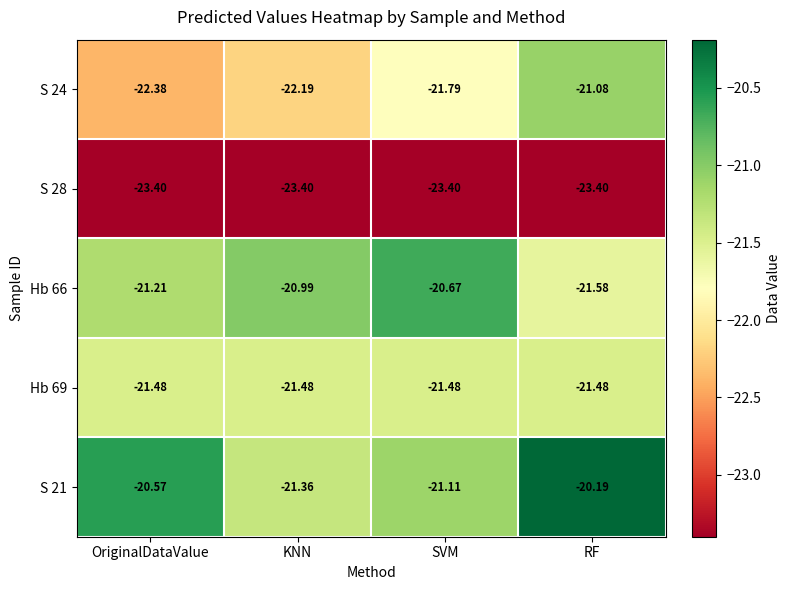

Is the value of S 24 at KNN greater than the value of Hb 69 at SVM?

No